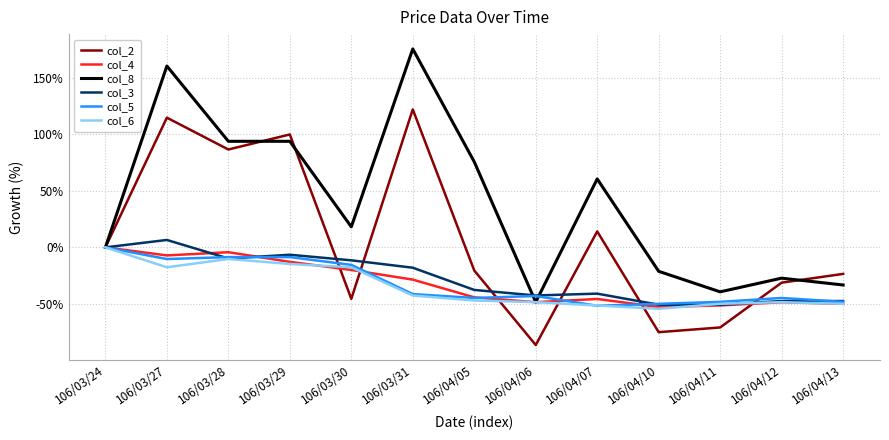

Is it true that col_8 equals 122.5 at 106/03/31?

False